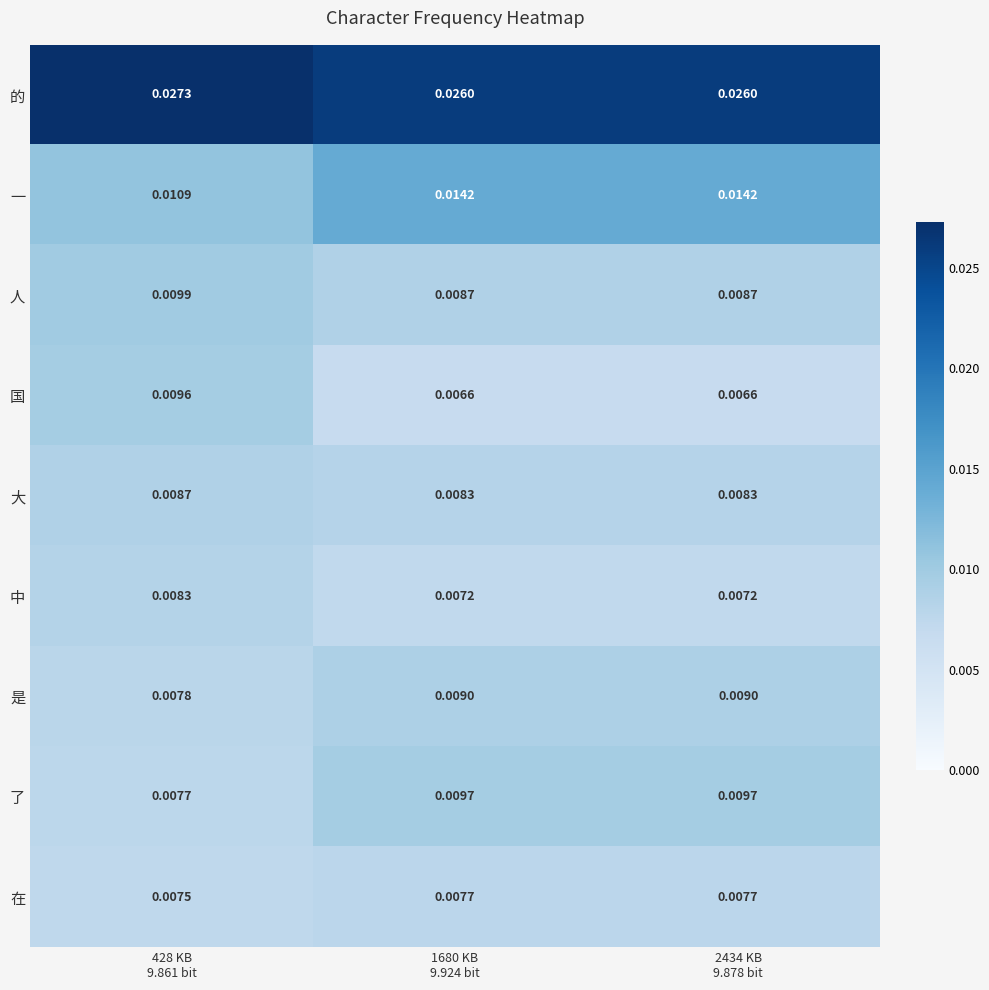

How many series are shown in this chart?

9